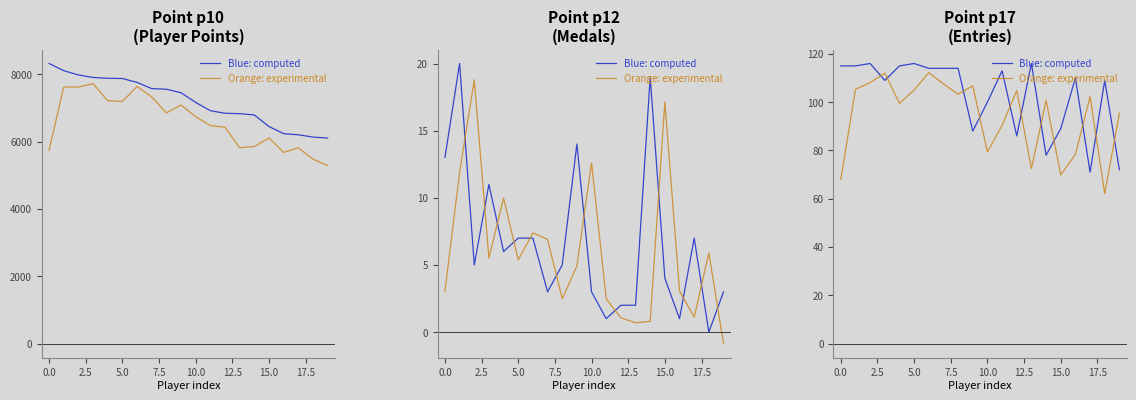

Is this an area chart (filled region under the line)?

No